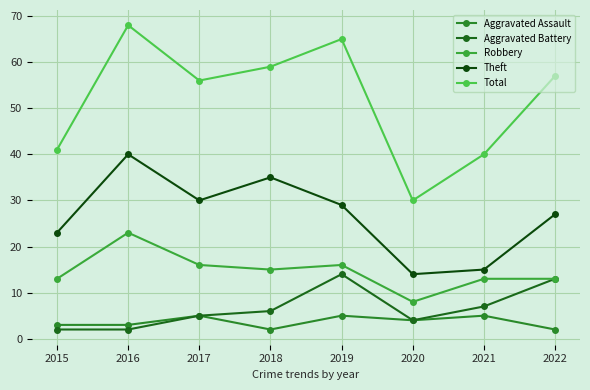

How many values in the Theft series are below 29?

4